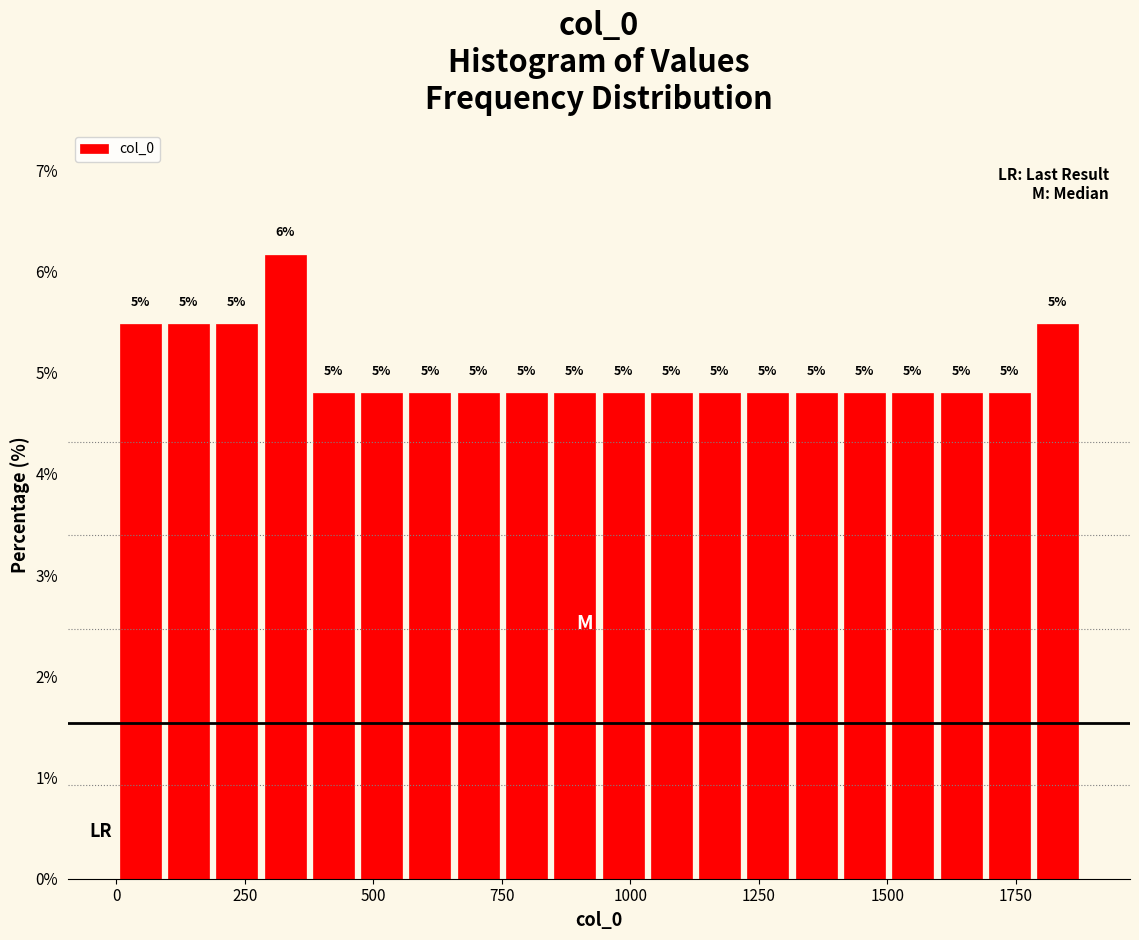

Around what value on the x-axis is the tallest bar? Give the approximate position of its centre, as read against the axis.

350